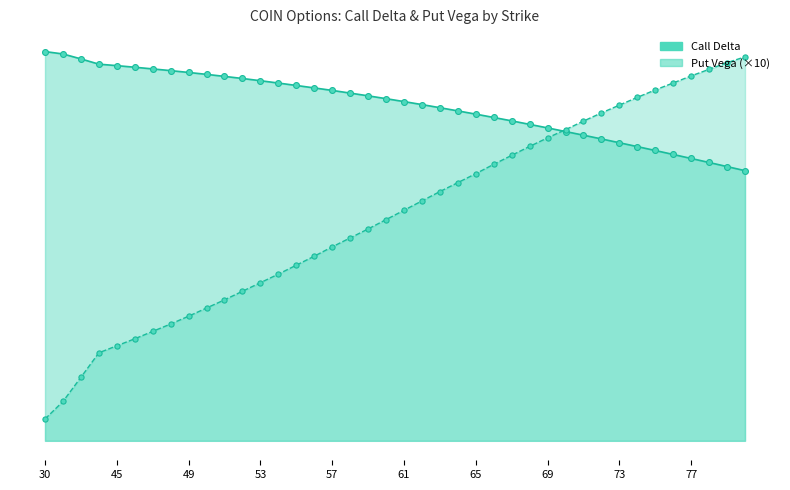

Which series has the largest total across all categories?

Call Delta